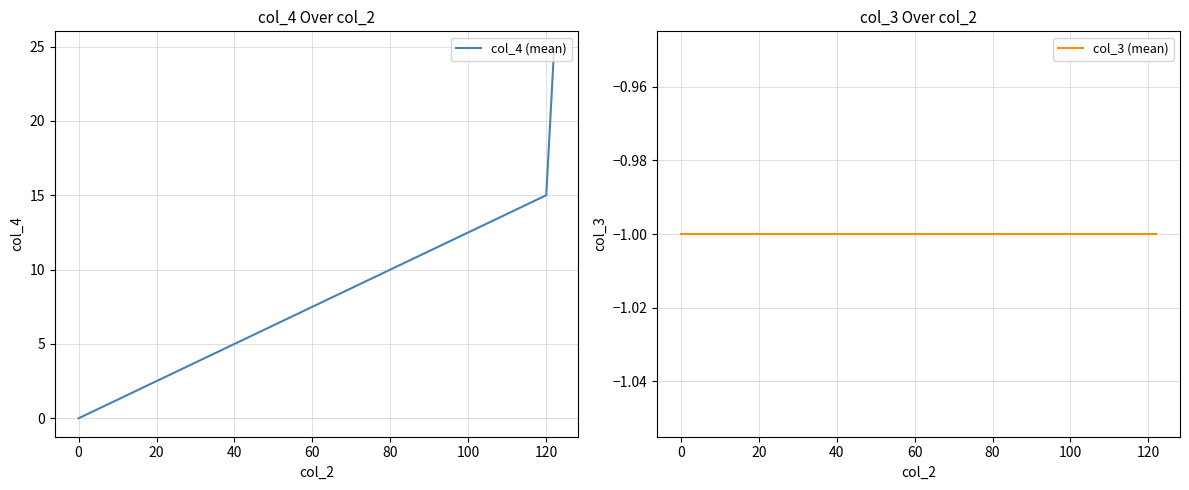

Reading left to right, extract all data points from this chart.

col_4 (mean): 0.0	15.0	24.8
col_3 (mean): -1.0	-1.0	-1.0